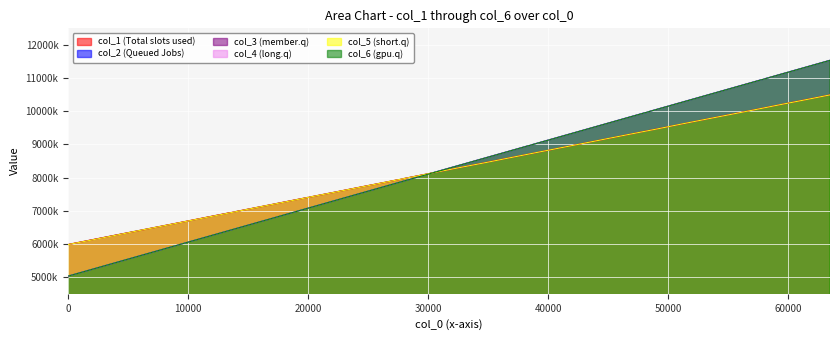

Is the value of col_2 at 63488 greater than the value of col_1 at 49152?

Yes